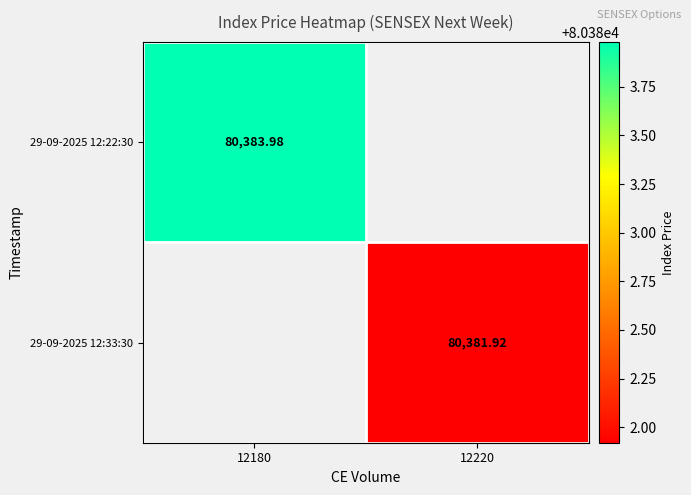

What is the maximum value shown in the chart?

80384.0